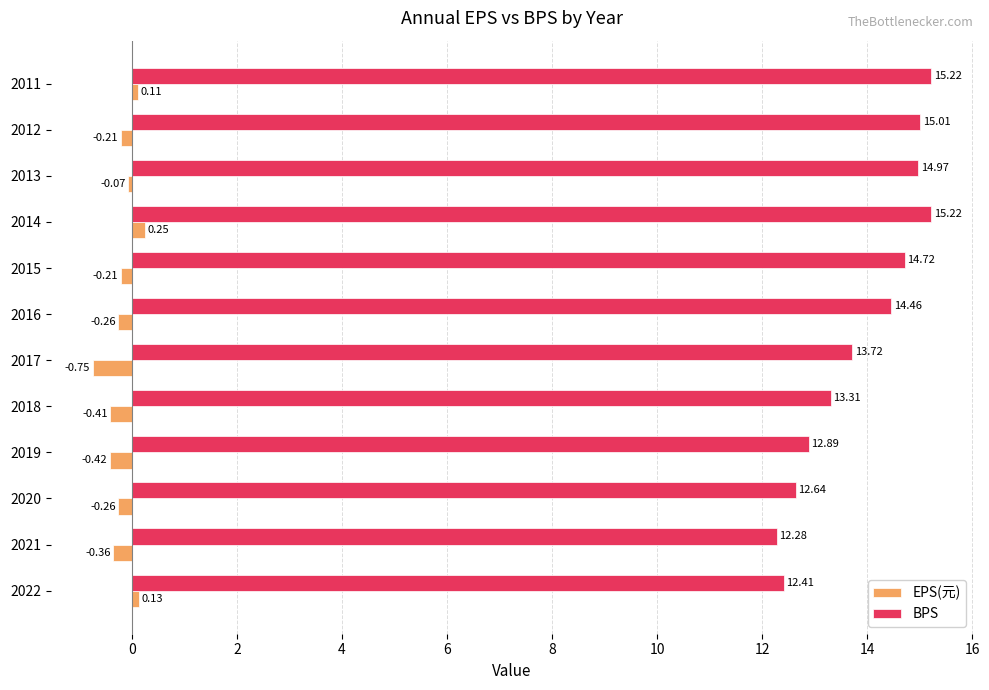

What is the lowest value of the BPS series?

12.3